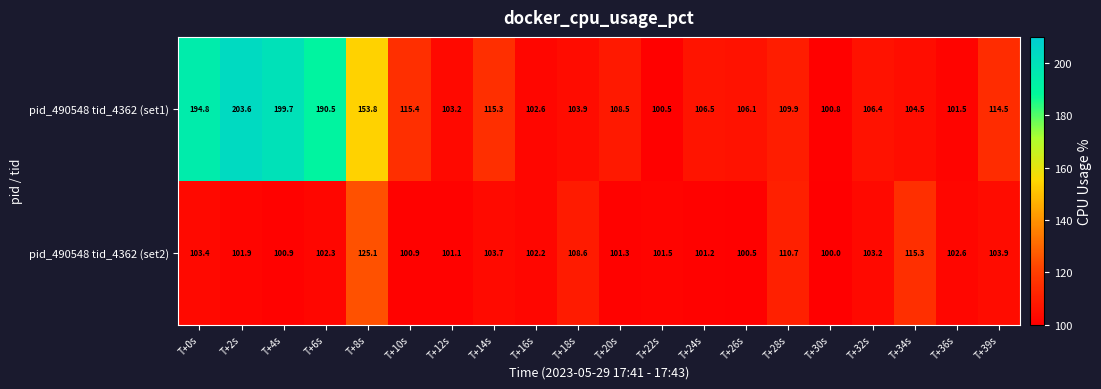

What is the total value across all series at T+24s?

207.7